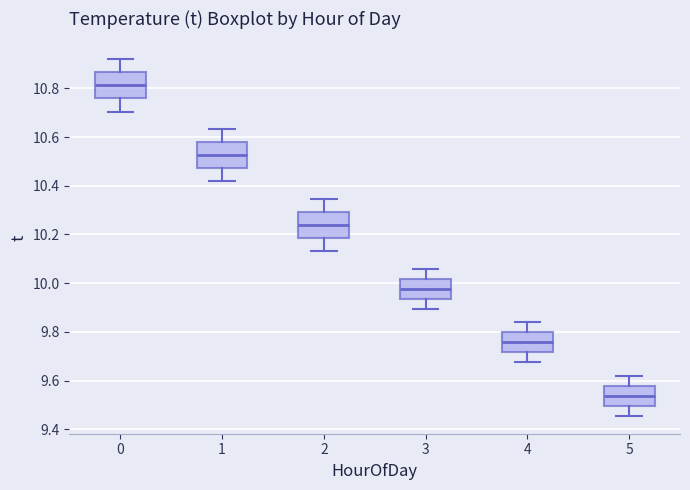

Reading left to right, transcribe this box plot: for each box, give where its median line is, the range the box spans, and where its two whiskers end, as read against the y-axis. The values are not printed on the chart, so give them approximately, as read against the axis.

0: median 10.82, box 10.76 to 10.86, whiskers 10.70 to 10.92
1: median 10.52, box 10.48 to 10.58, whiskers 10.42 to 10.64
2: median 10.24, box 10.18 to 10.30, whiskers 10.14 to 10.34
3: median 9.98, box 9.94 to 10.02, whiskers 9.90 to 10.06
4: median 9.76, box 9.72 to 9.80, whiskers 9.68 to 9.84
5: median 9.54, box 9.50 to 9.58, whiskers 9.46 to 9.62